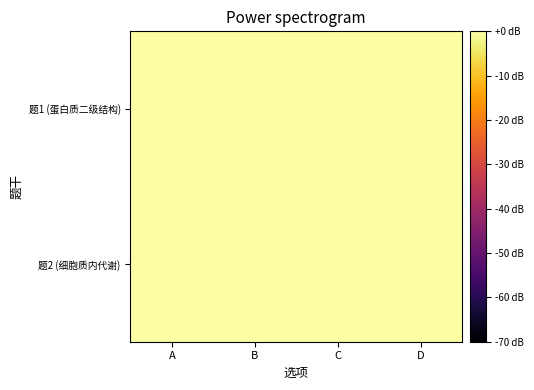

Rank the series at D from highest to lowest value.

题2 (细胞质内代谢), 题1 (蛋白质二级结构)